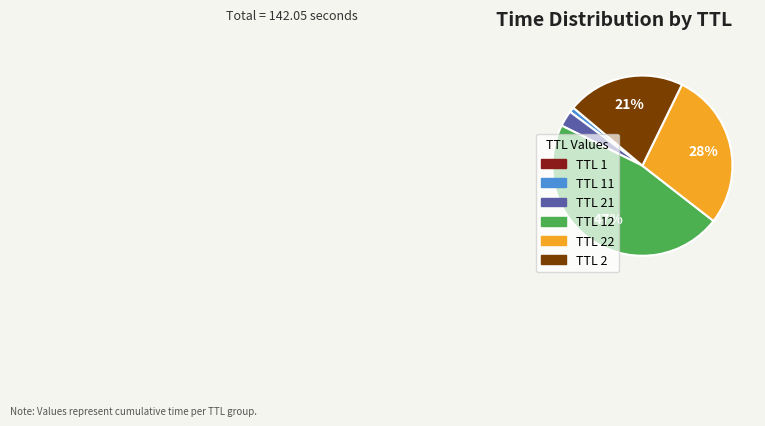

To the nearest percent, what is the average slice percentage?

17%